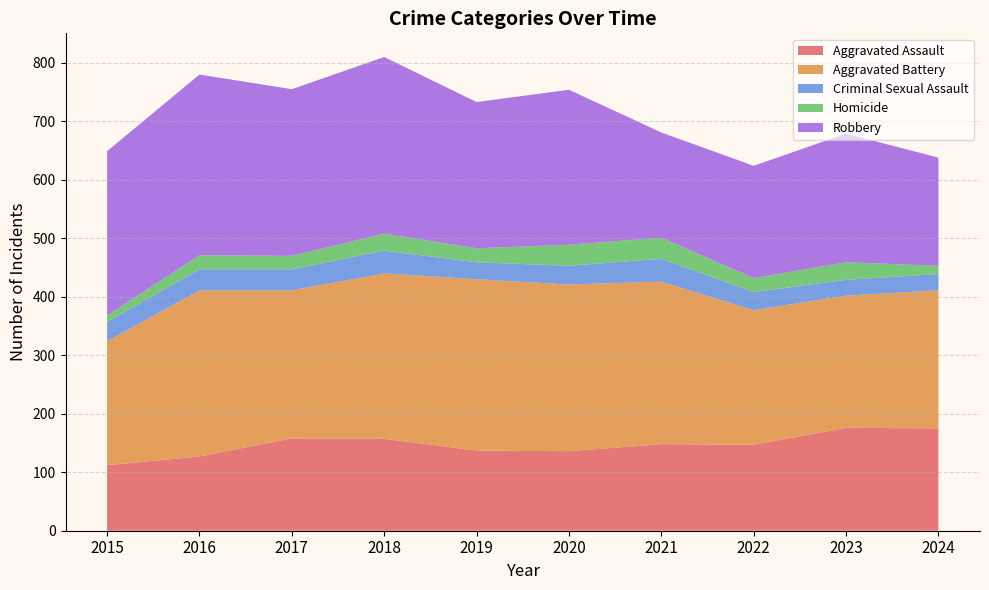

Reading right to left, list all the values displayed in this chart.

Aggravated Assault: 175	176	147	148	136	137	157	158	127	112
Aggravated Battery: 236	226	230	278	285	293	283	253	284	212
Criminal Sexual Assault: 28	27	31	39	32	29	39	36	36	33
Homicide: 14	30	24	36	36	24	29	23	24	11
Robbery: 185	220	192	180	265	250	302	285	309	281